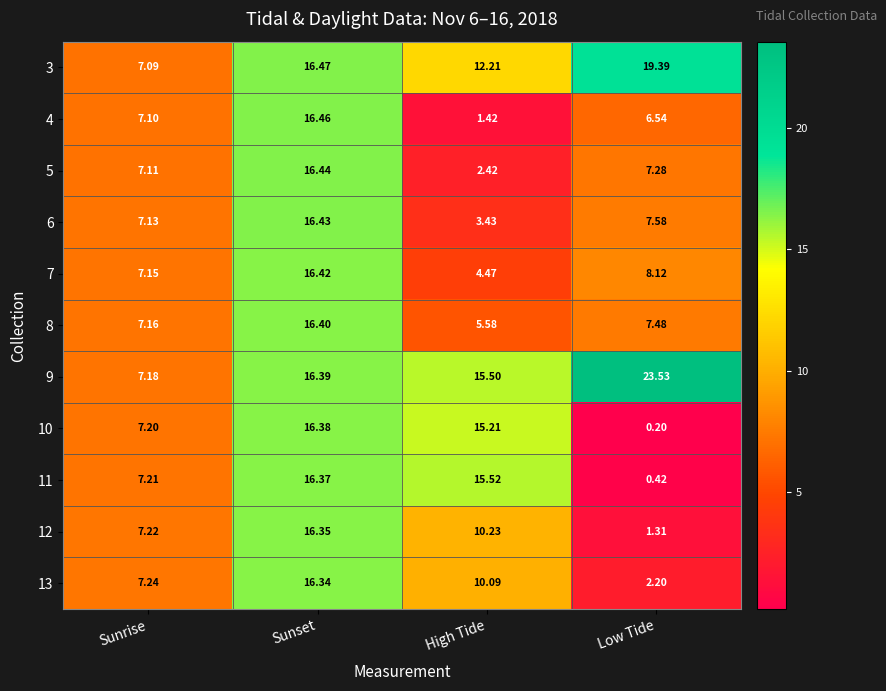

Where does the 8 series first go above 7?

Sunrise